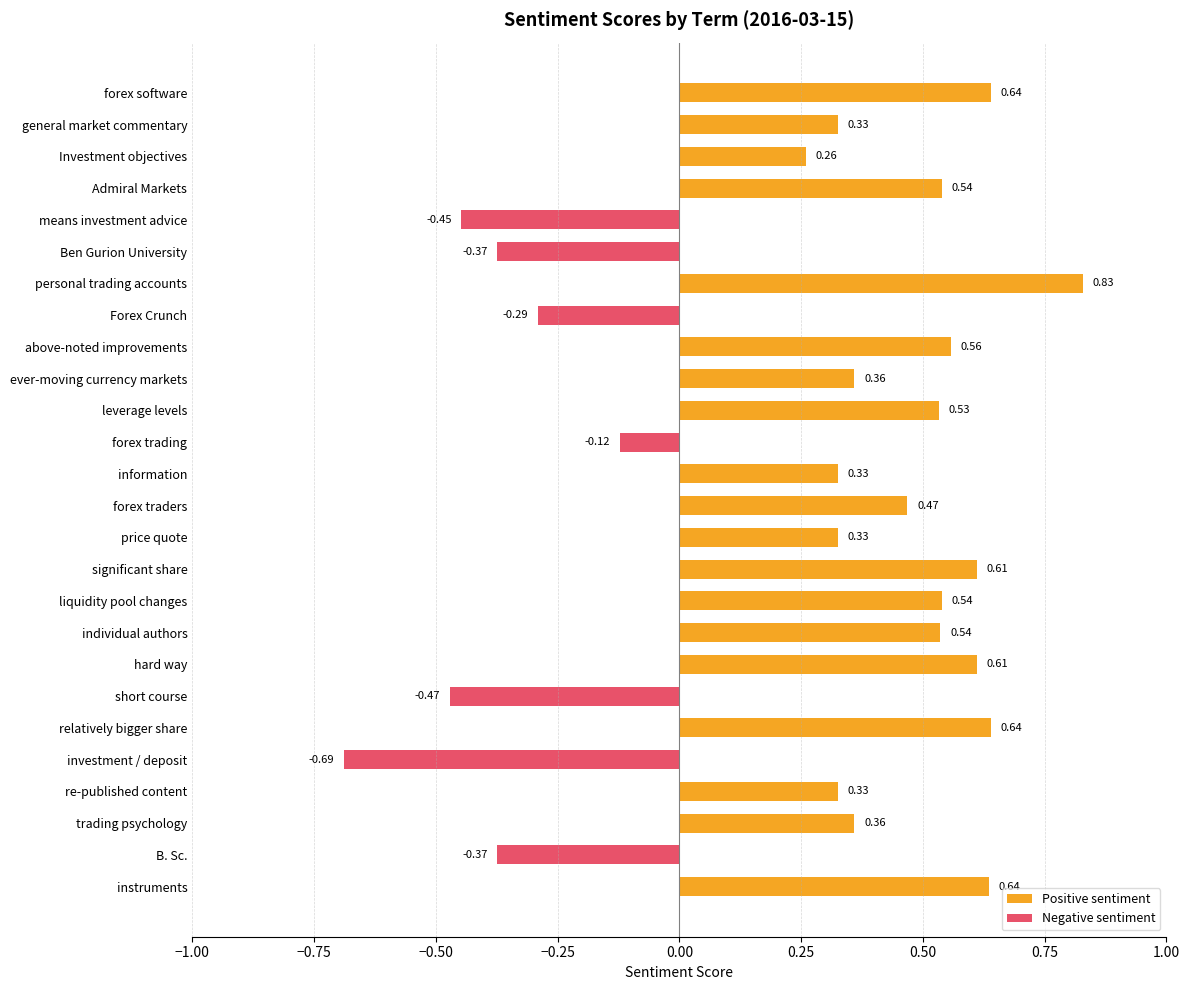

Where is the data nearest to the value 0?

forex trading